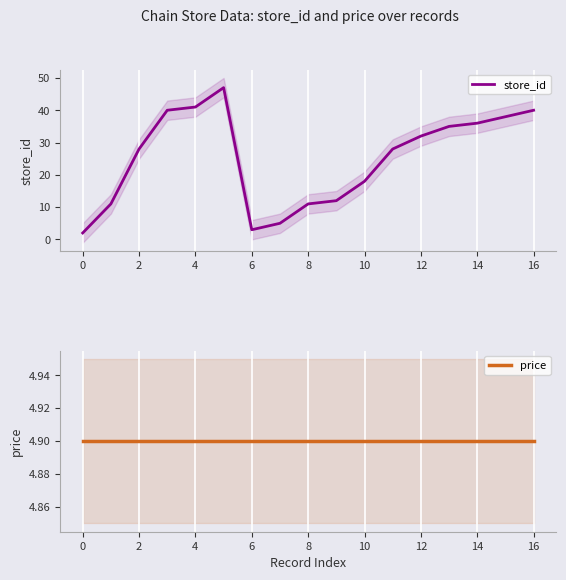

What is the lowest value of the price series?

4.9